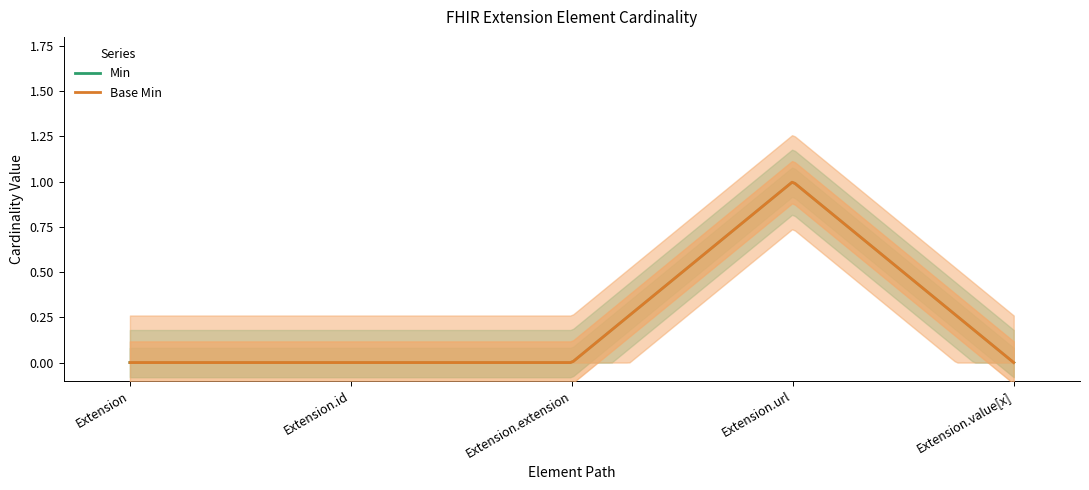

List the labels in order of Min value, smallest first.

Extension, Extension.id, Extension.extension, Extension.value[x], Extension.url